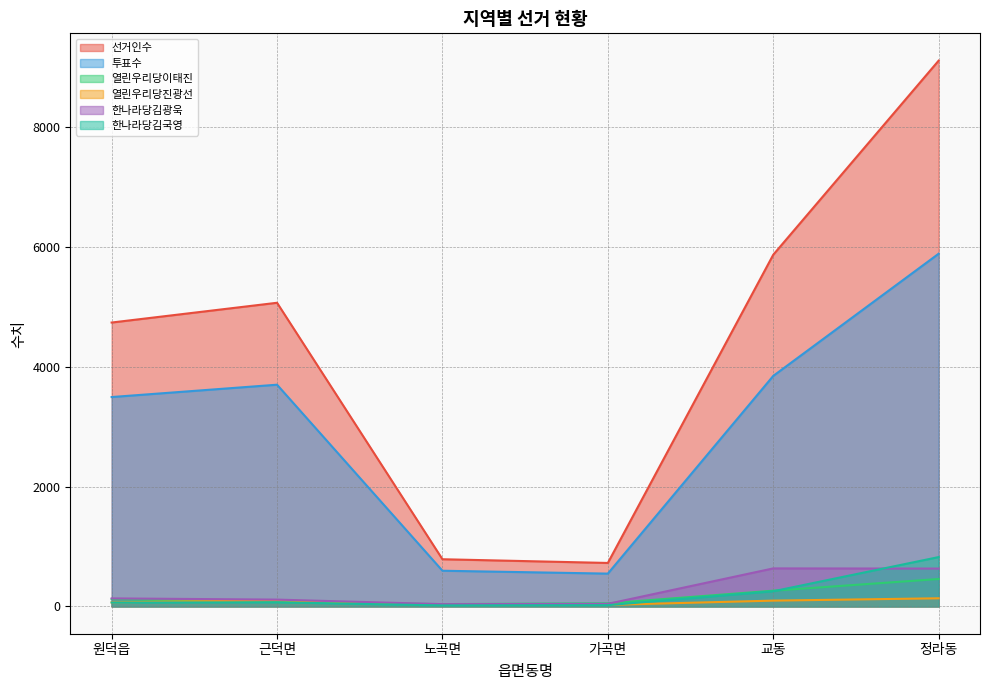

What is the sum of all 한나라당김국영 values?

1249